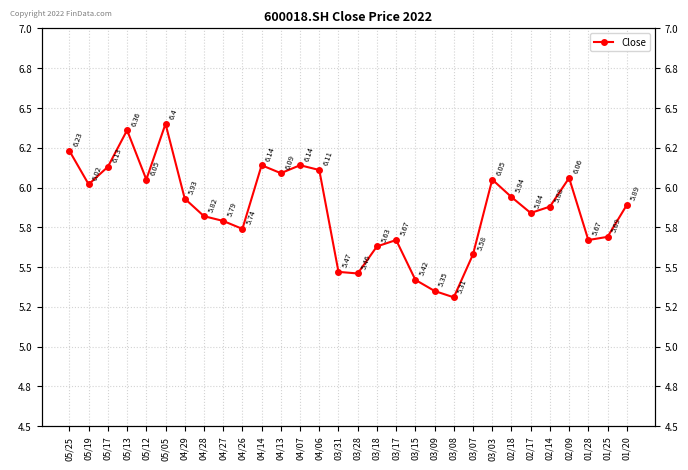

What is the sum of all values?

175.9